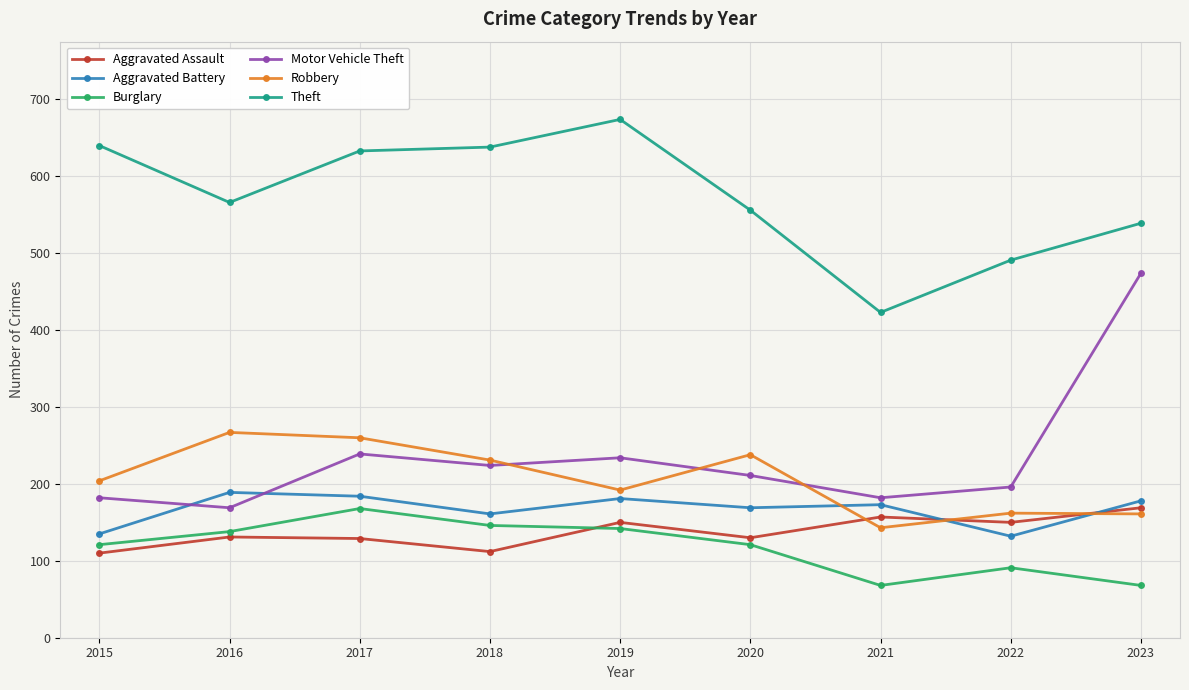

What is the lowest value of the Aggravated Assault series?

110